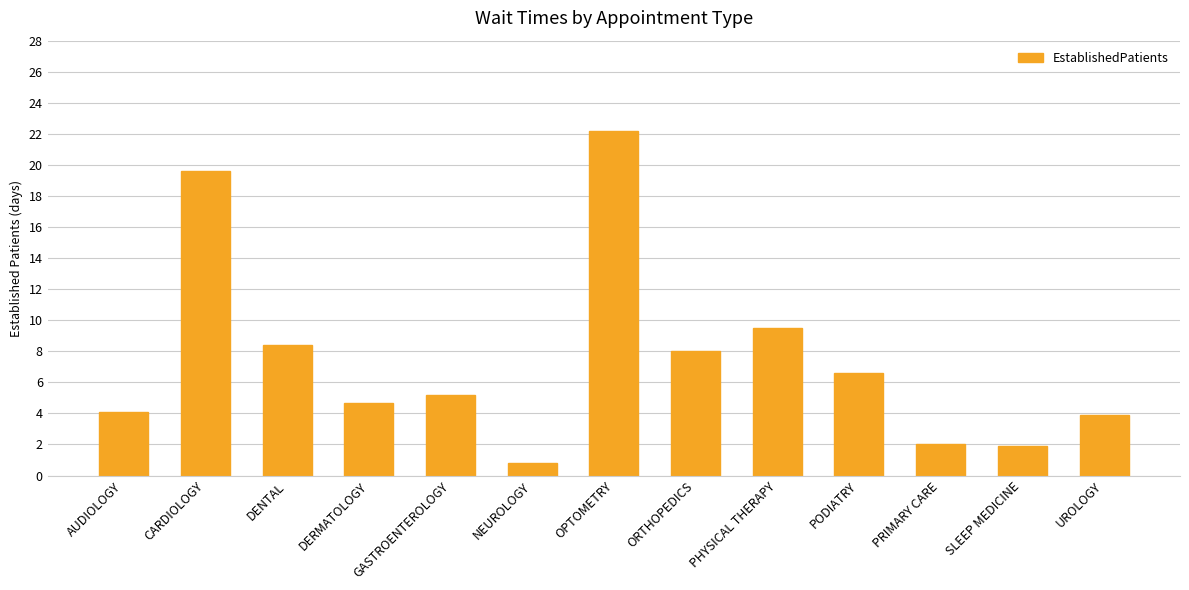

What is the difference between the maximum and second lowest values?

20.3